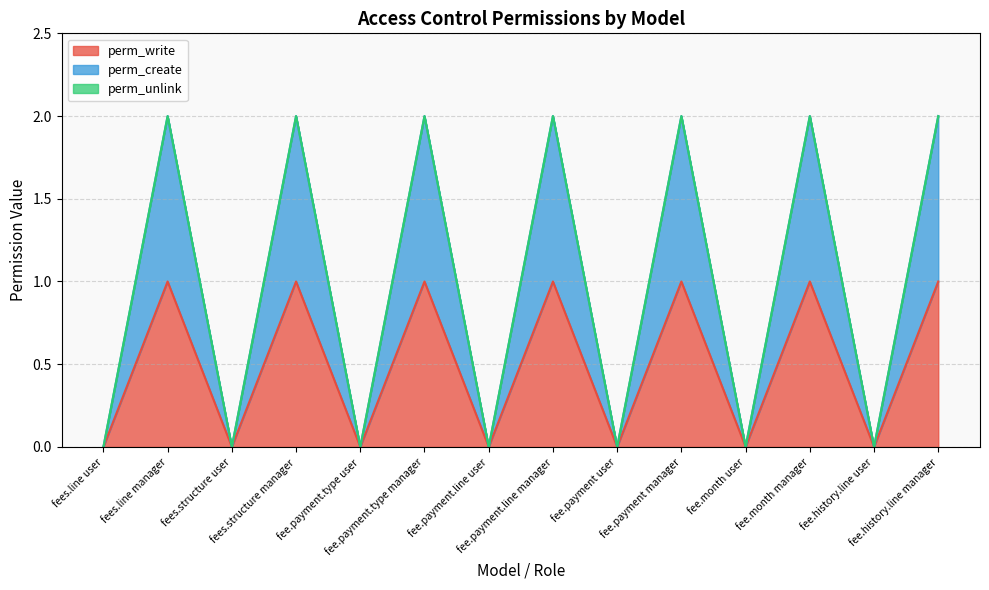

Count the perm_create values in the range 0 to 2.

14